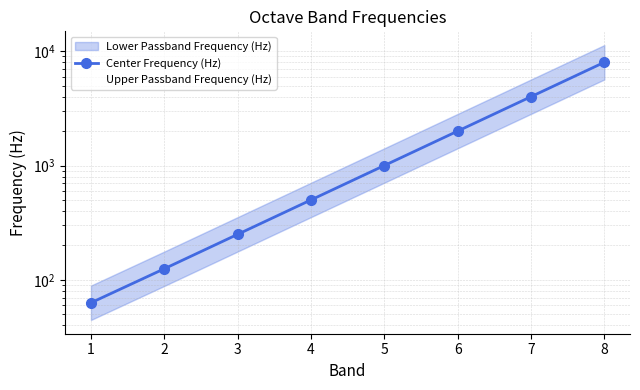

How many lines are shown in the chart?

2